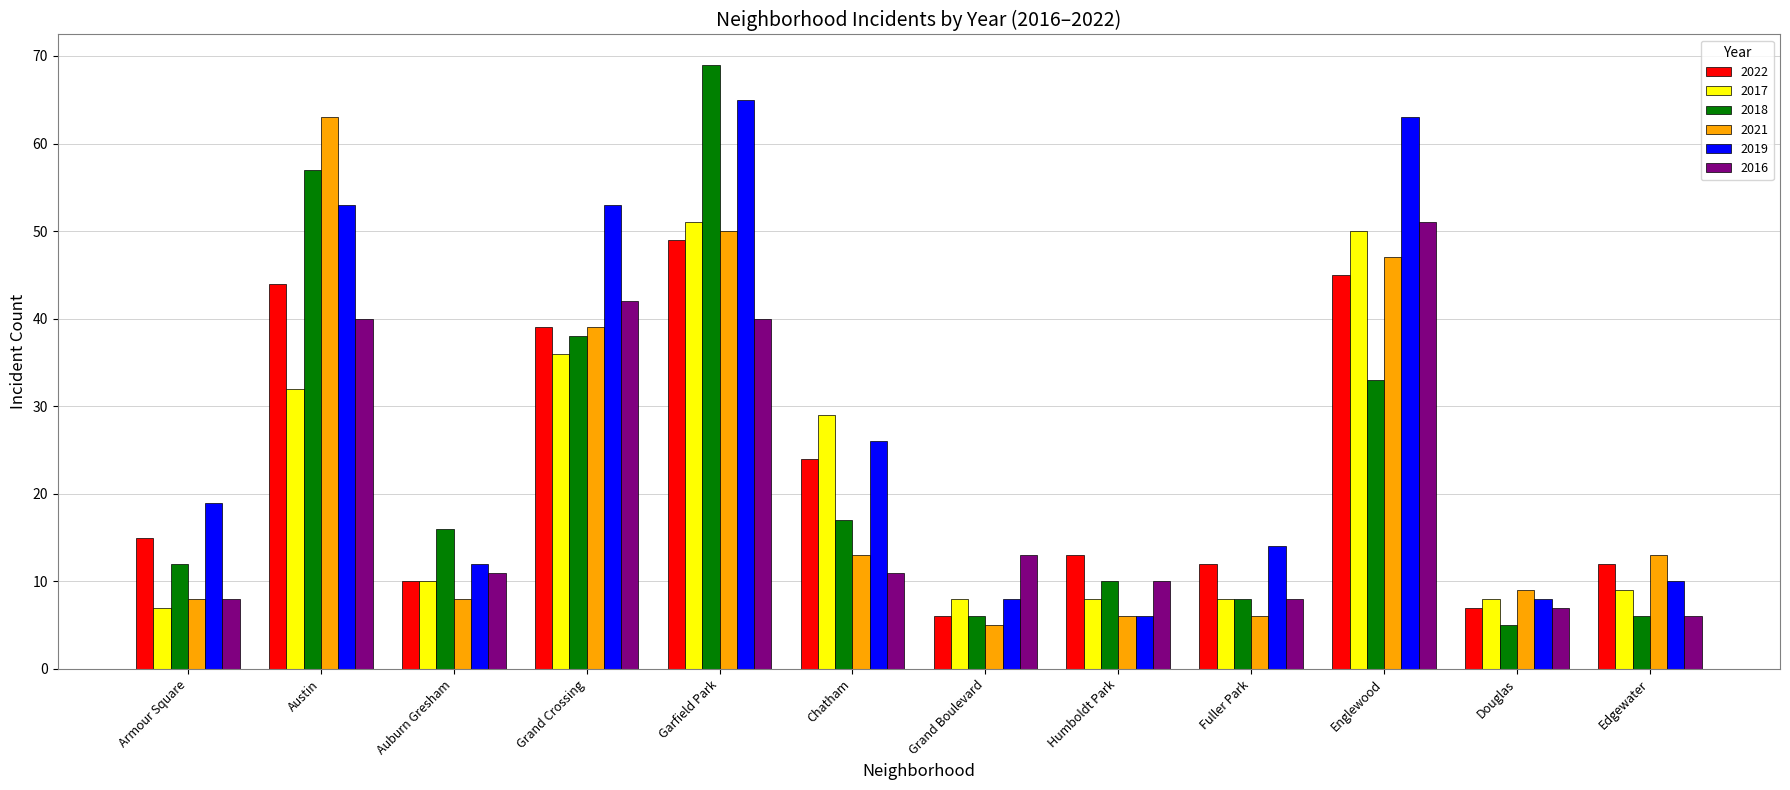

Where is 2021 nearest to the value 34?

Grand Crossing